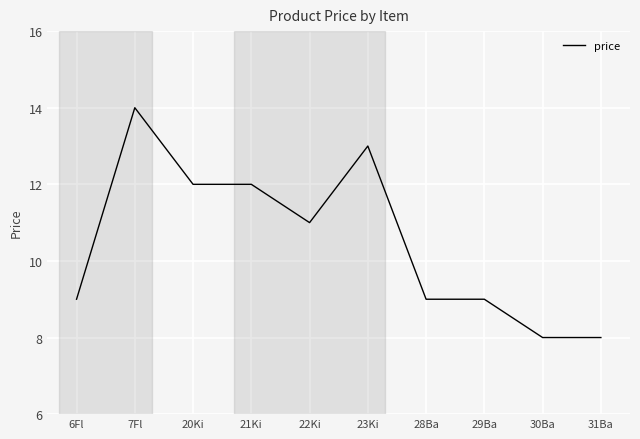

What position from the right is 6Fl?

10